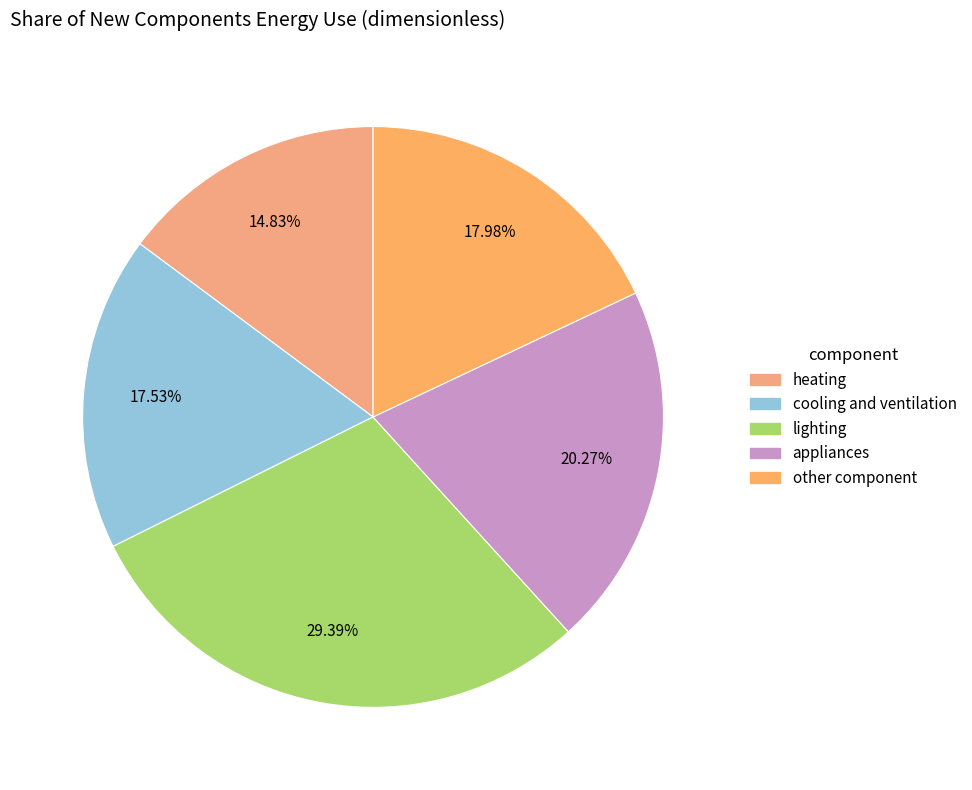

What portion of the pie excludes cooling and ventilation?

82.5%